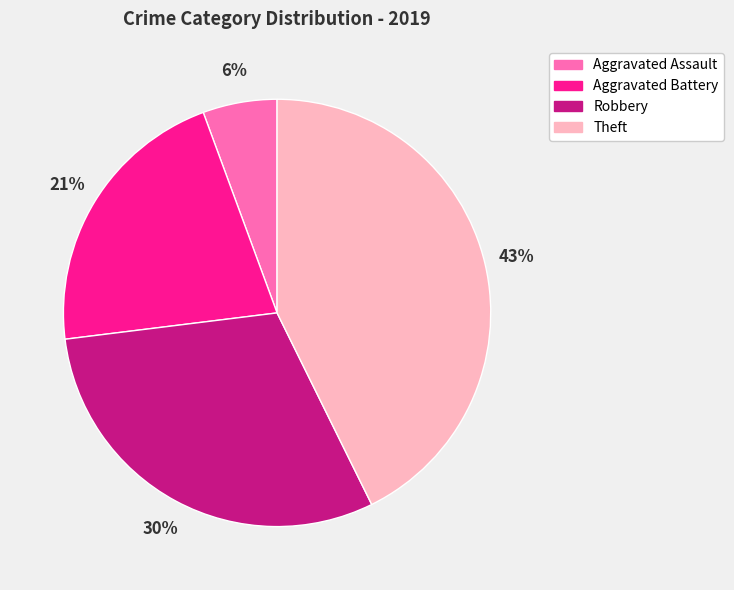

Do Aggravated Assault and Robbery together represent more than half of the pie?

No